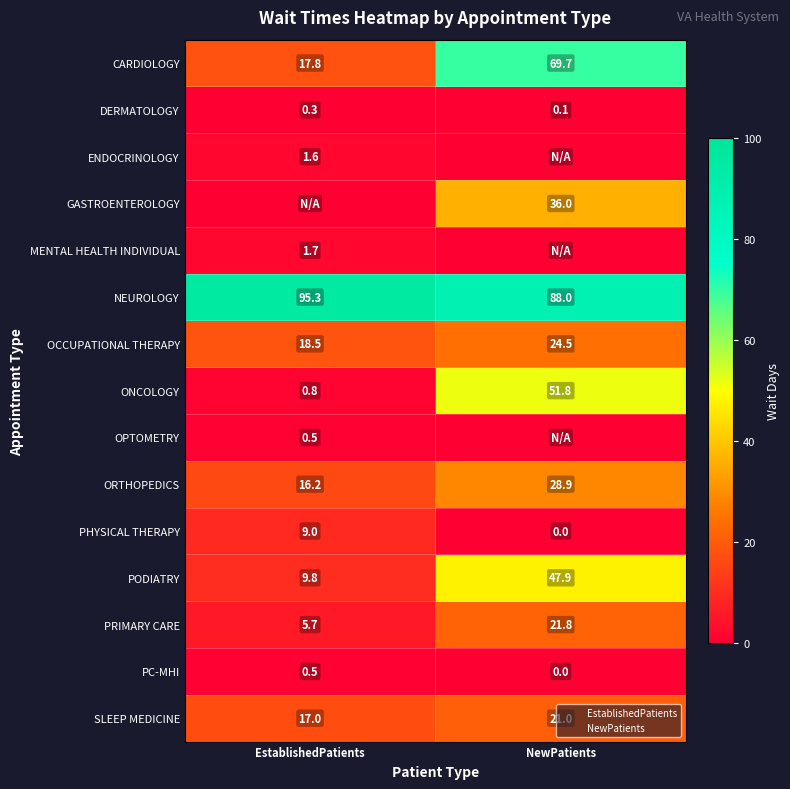

Where does the ONCOLOGY series first go above 51?

NewPatients